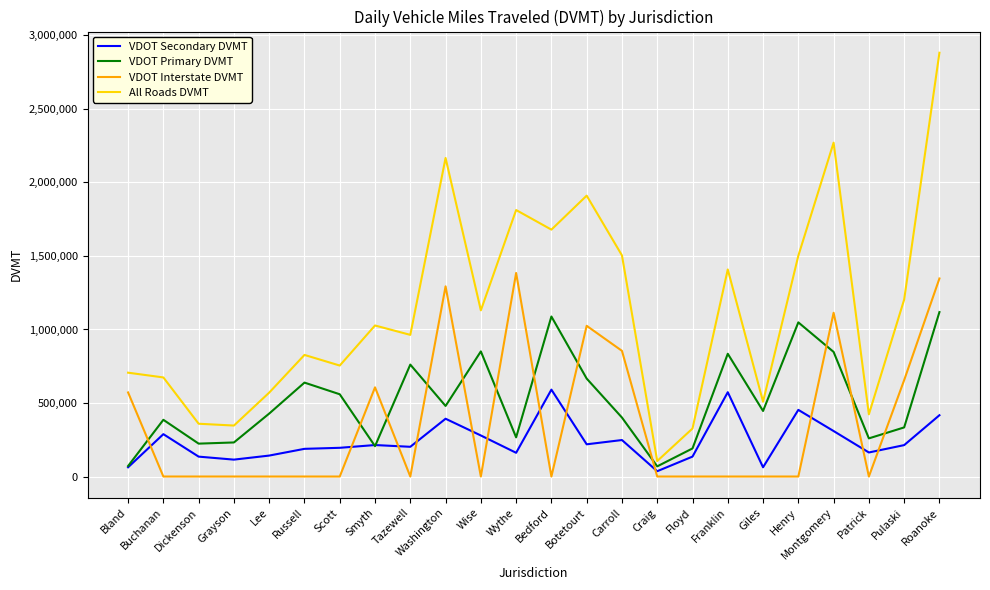

Count the number of categories in the chart.

24